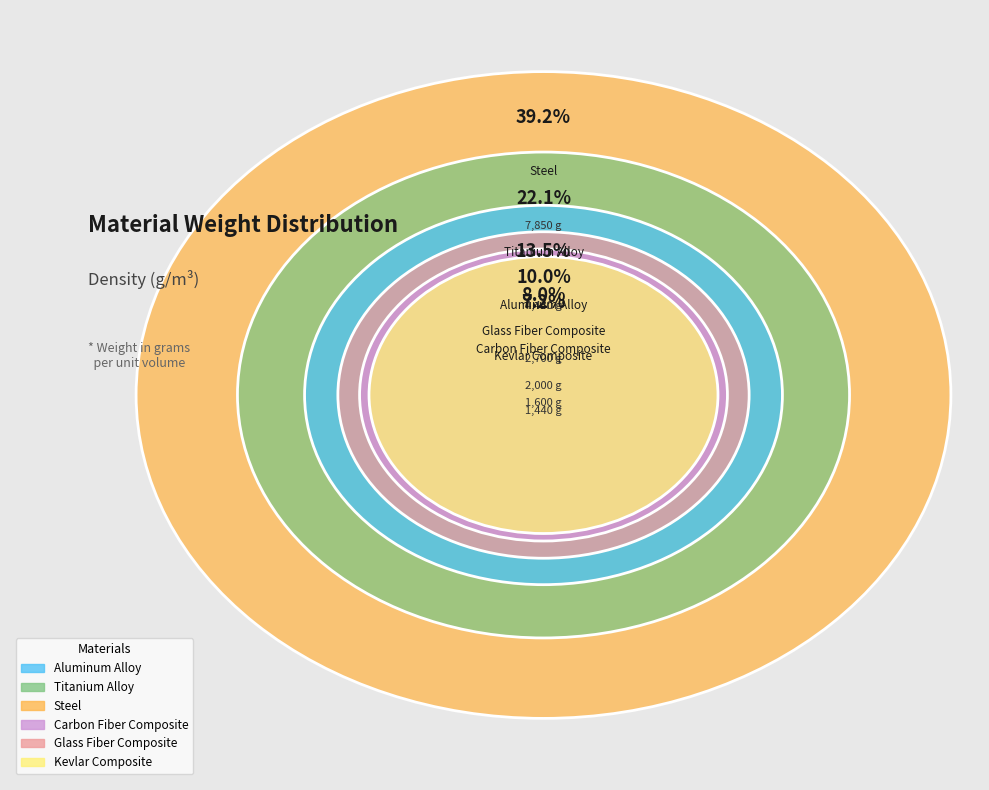

The Aluminum Alloy slice represents 26% of the pie. True or false?

False